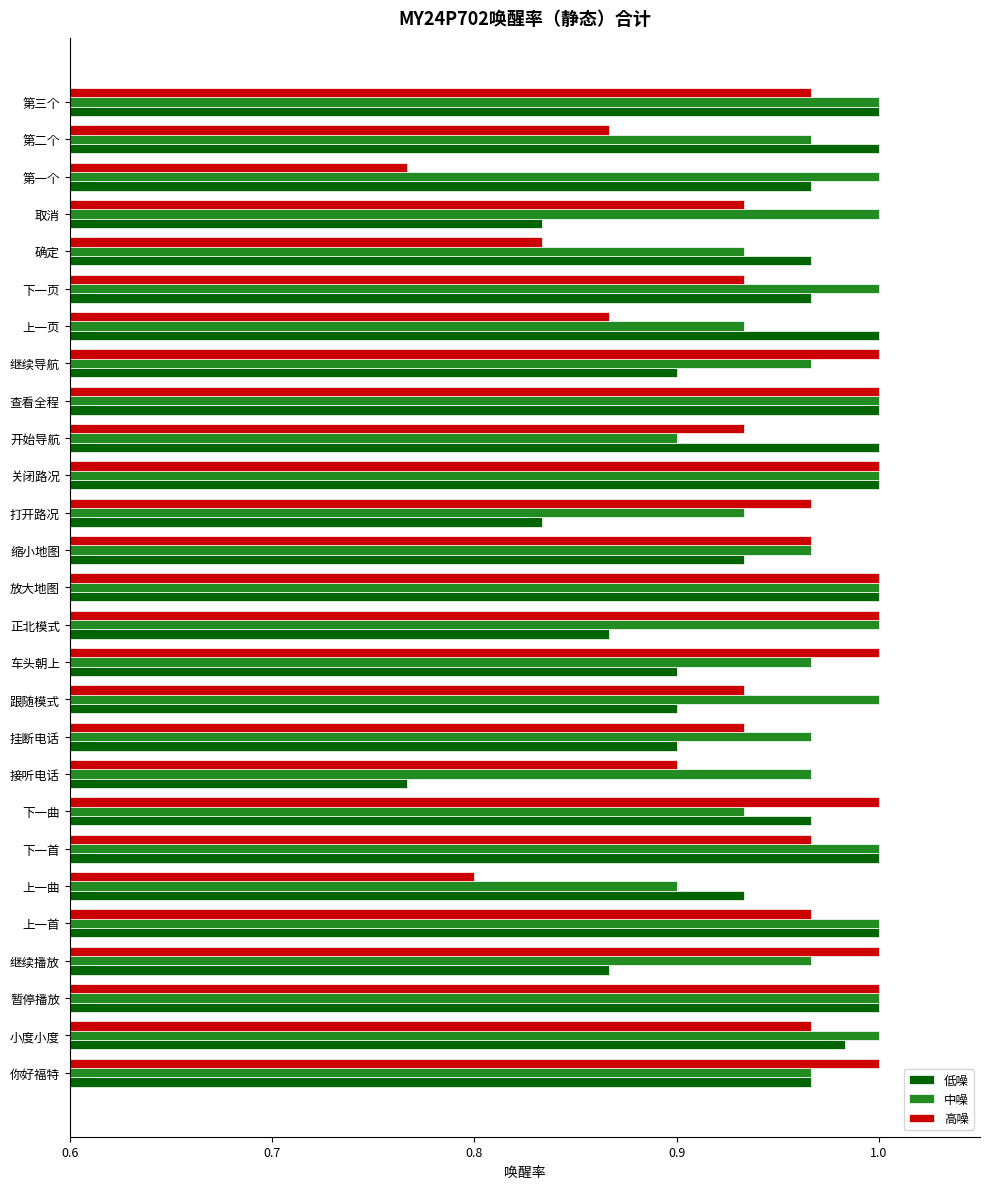

What is the difference between the maximum and minimum values in the 低噪 series?

0.2